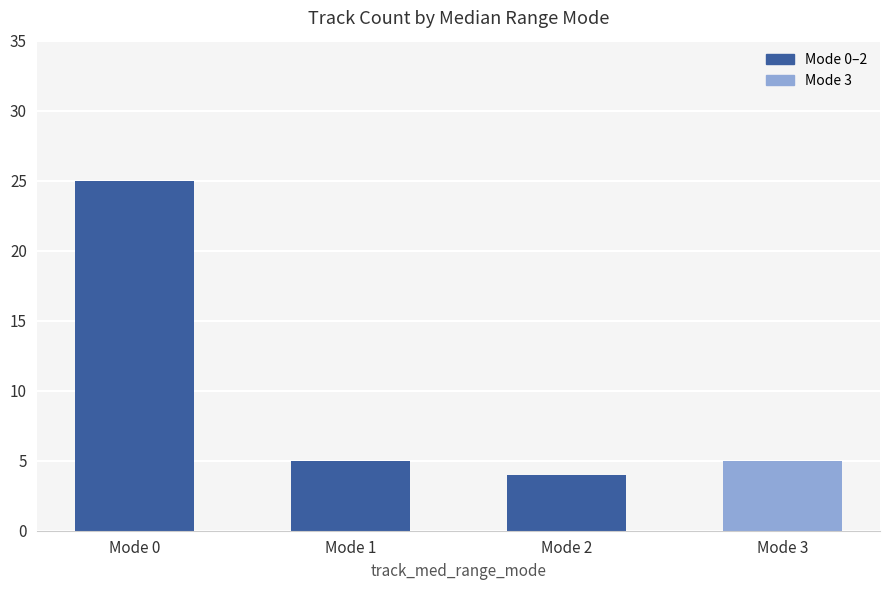

Is it true that the value at Mode 3 is 3?

False